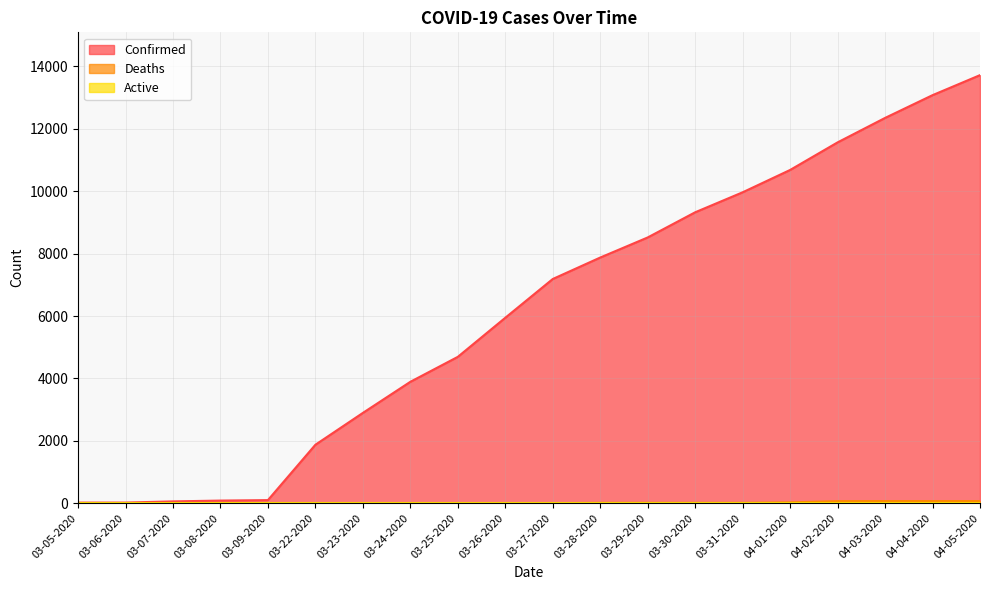

What position from the left is 03-27-2020?

11